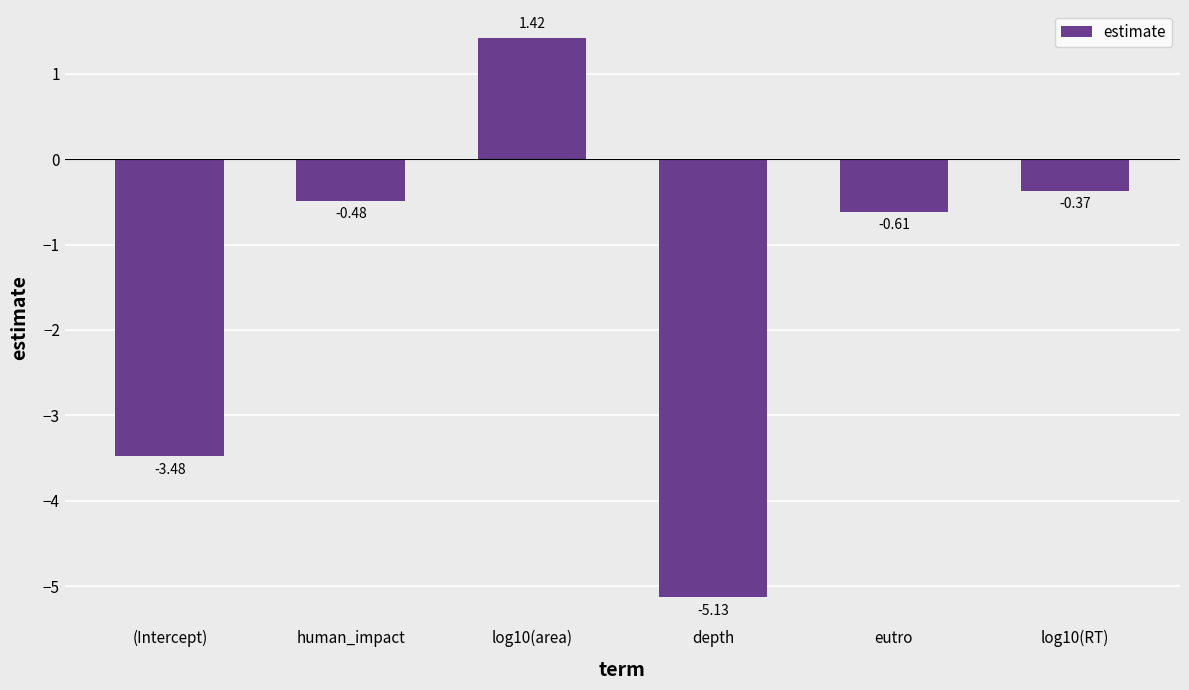

Which has a higher value, eutro or human_impact?

human_impact